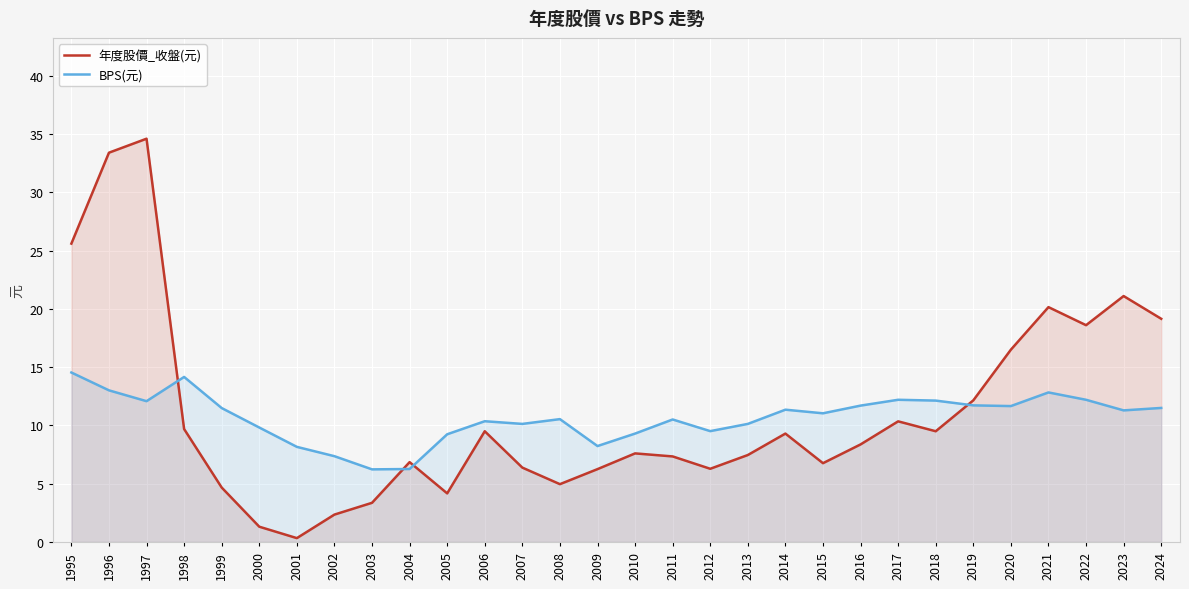

How many categories are shown in the chart?

30